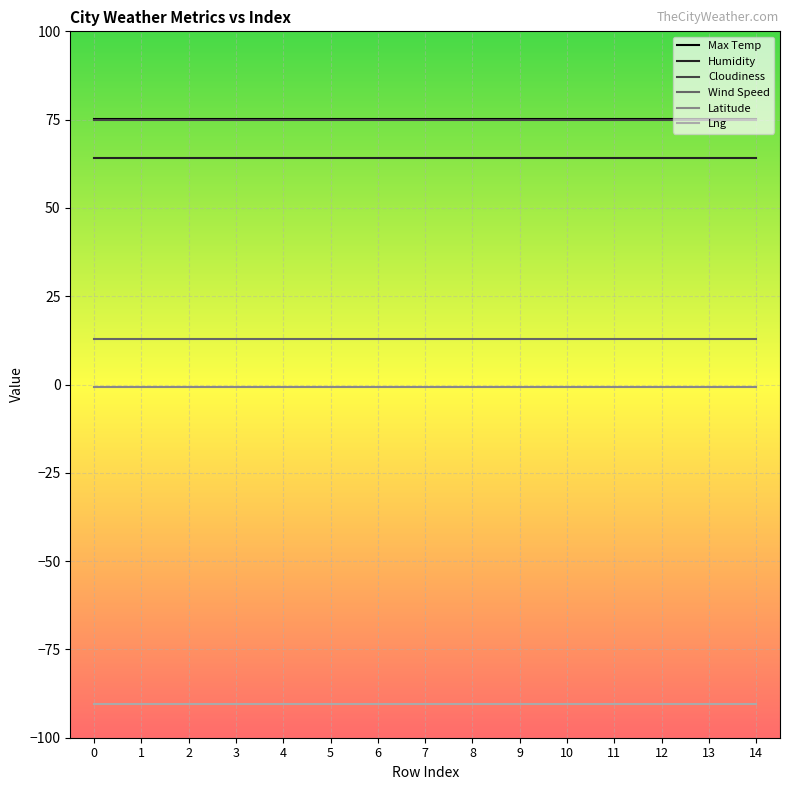

What is the highest value of the Cloudiness series?

75.0